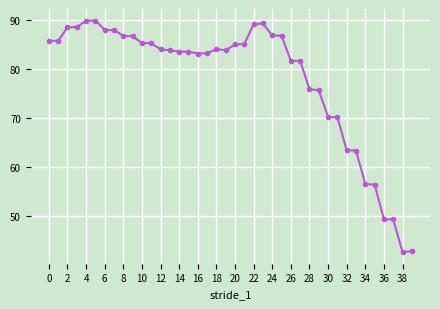

What is the average value?

78.0